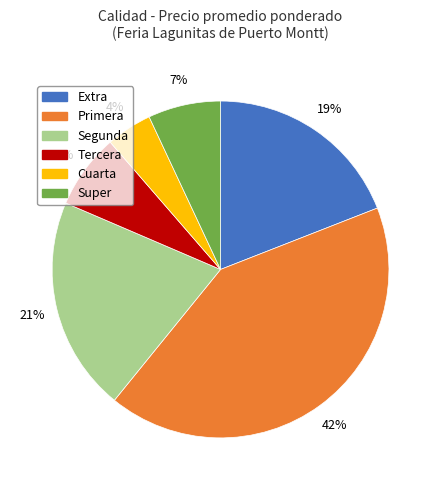

To the nearest percent, what is the average slice percentage?

17%